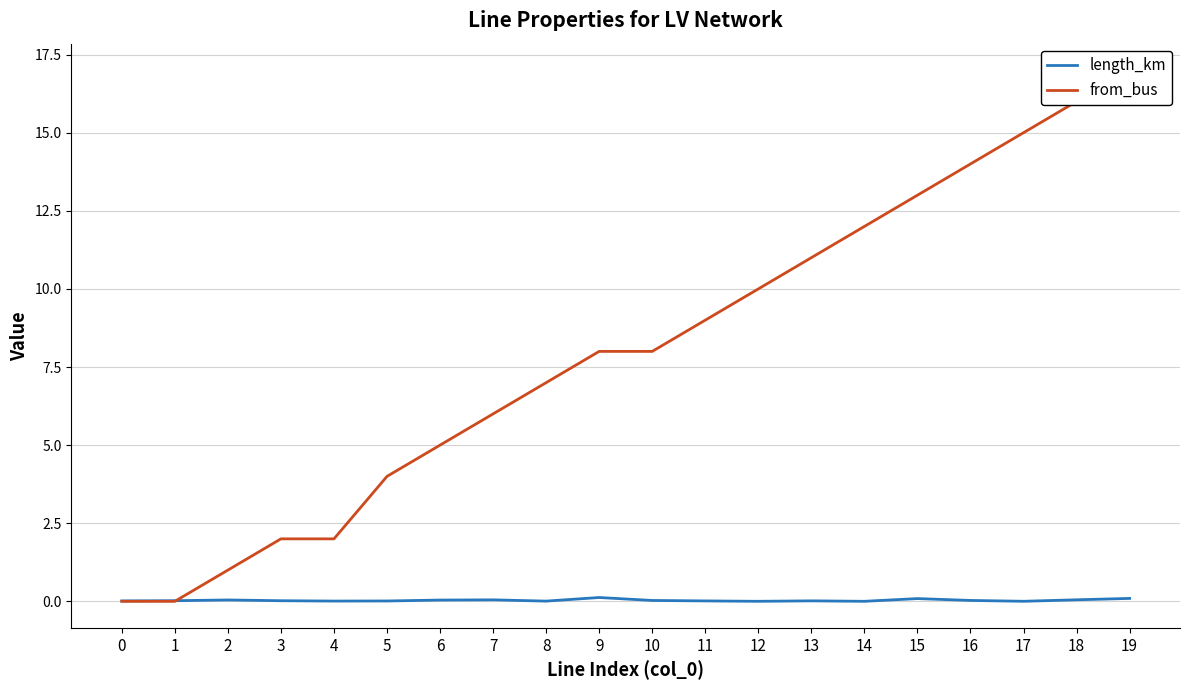

Count the number of data series in this chart.

2